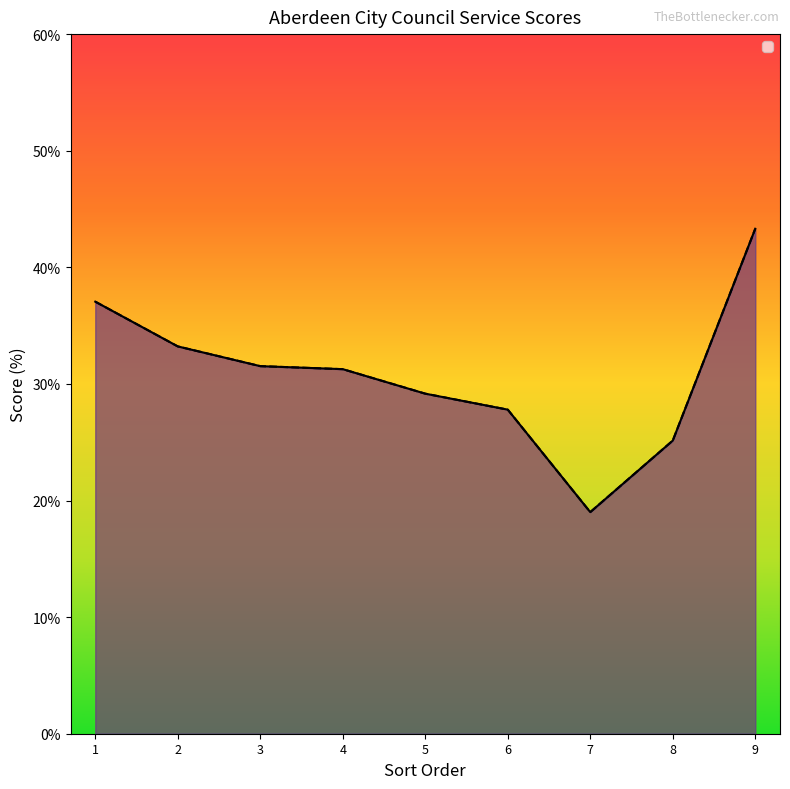

What is the total value across all series at 8?

50.3